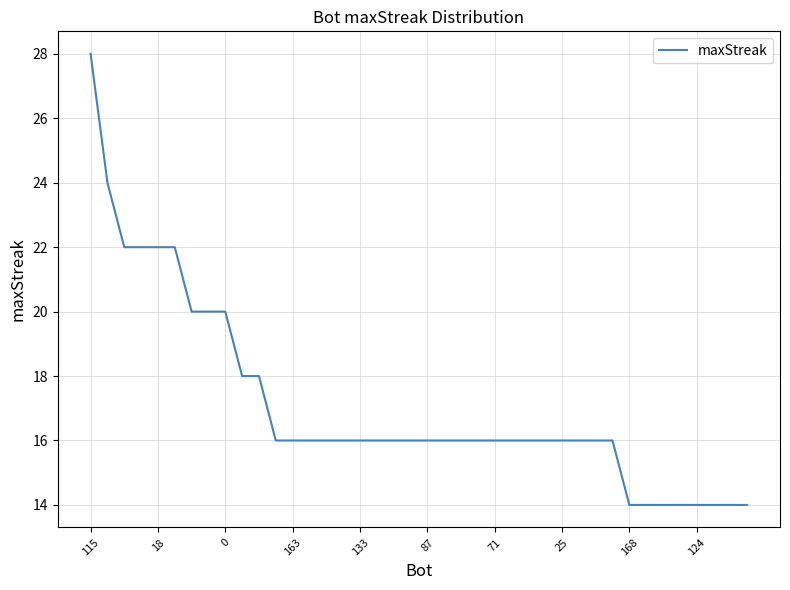

What is the smallest value displayed?

14